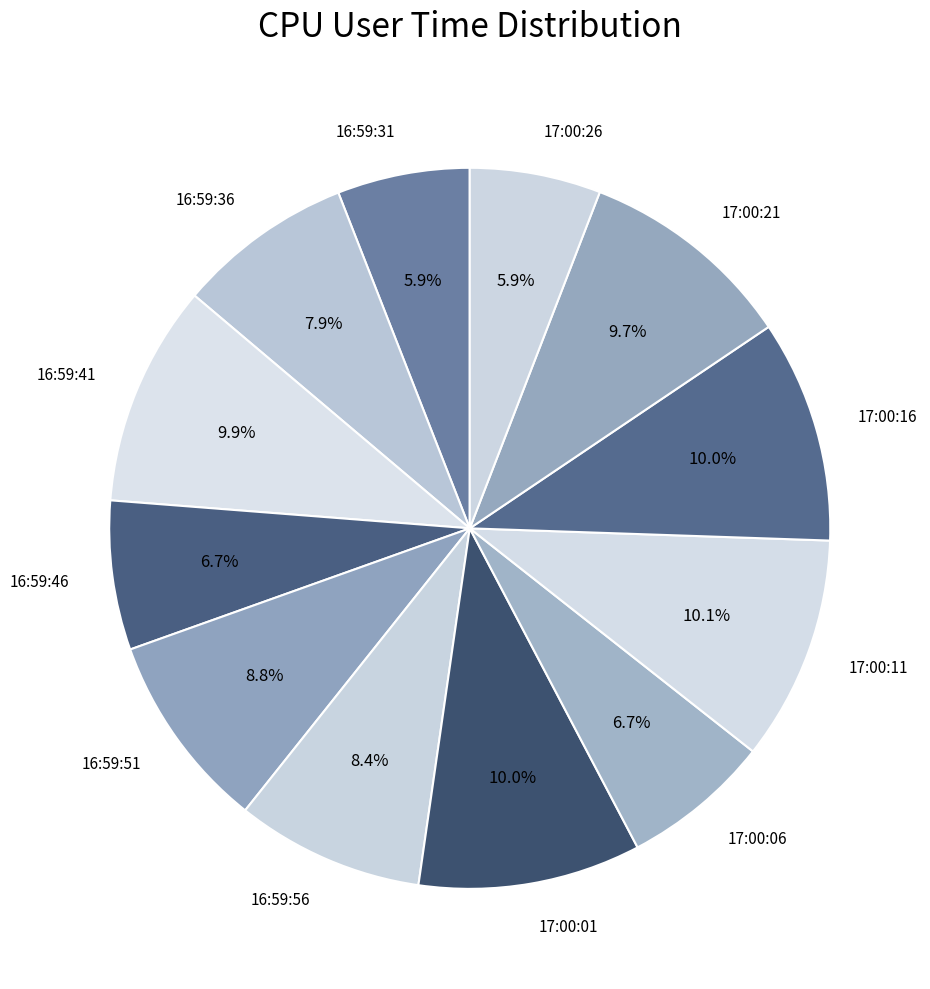

What percentage is NOT represented by 17:00:21?

90.3%